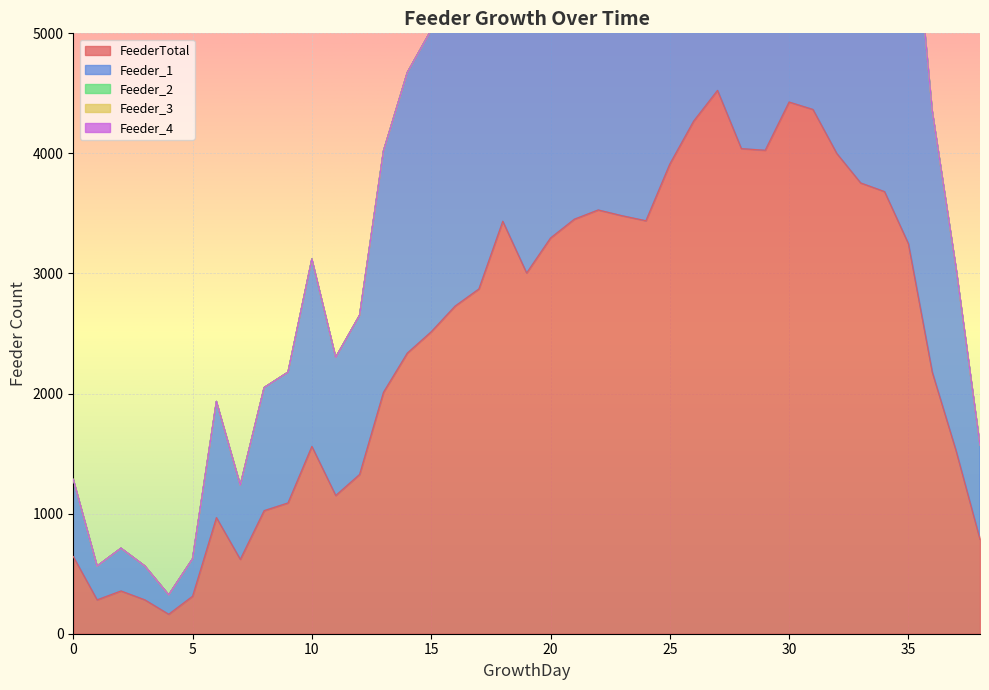

What is the value of the Feeder_1 point at the 37th from the left?

2178